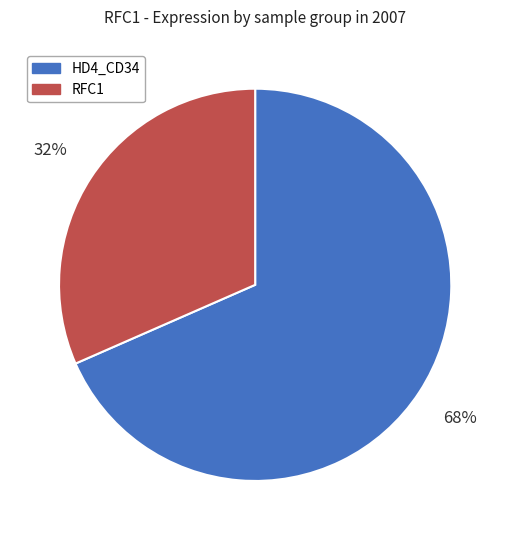

To the nearest percent, what is the average slice percentage?

50%